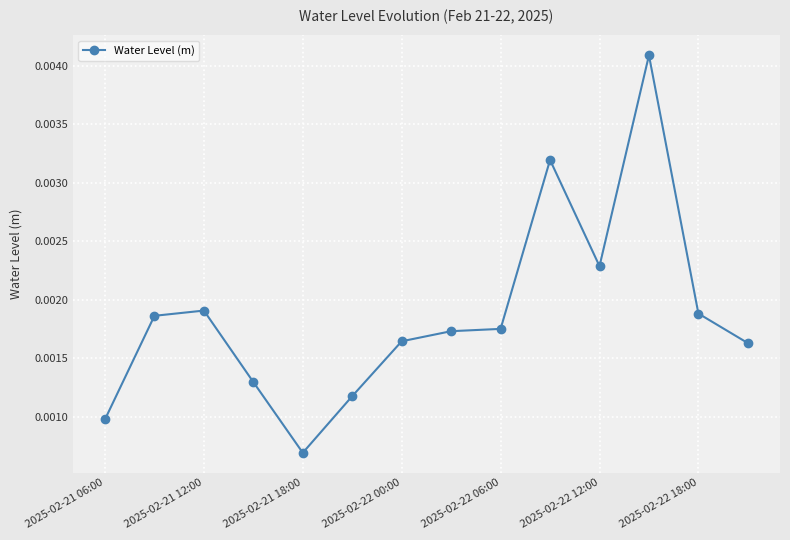

True or false: there are more than 1 points higher than both neighbors.

True